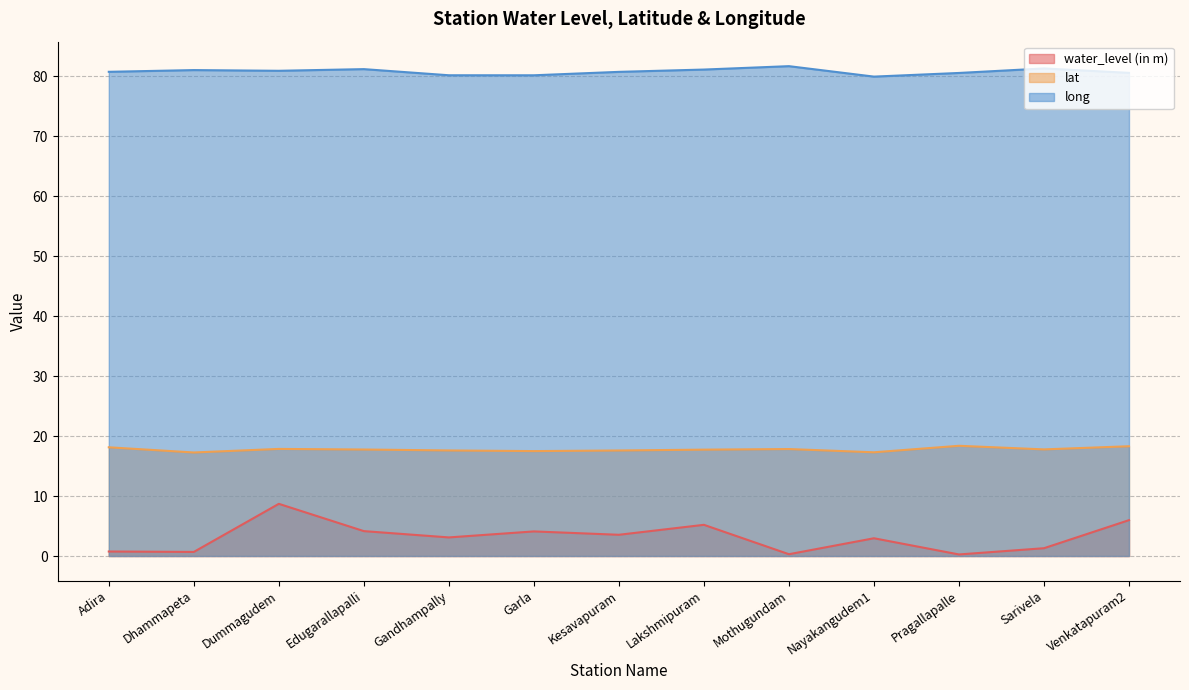

What is the average value of the long series?

80.8